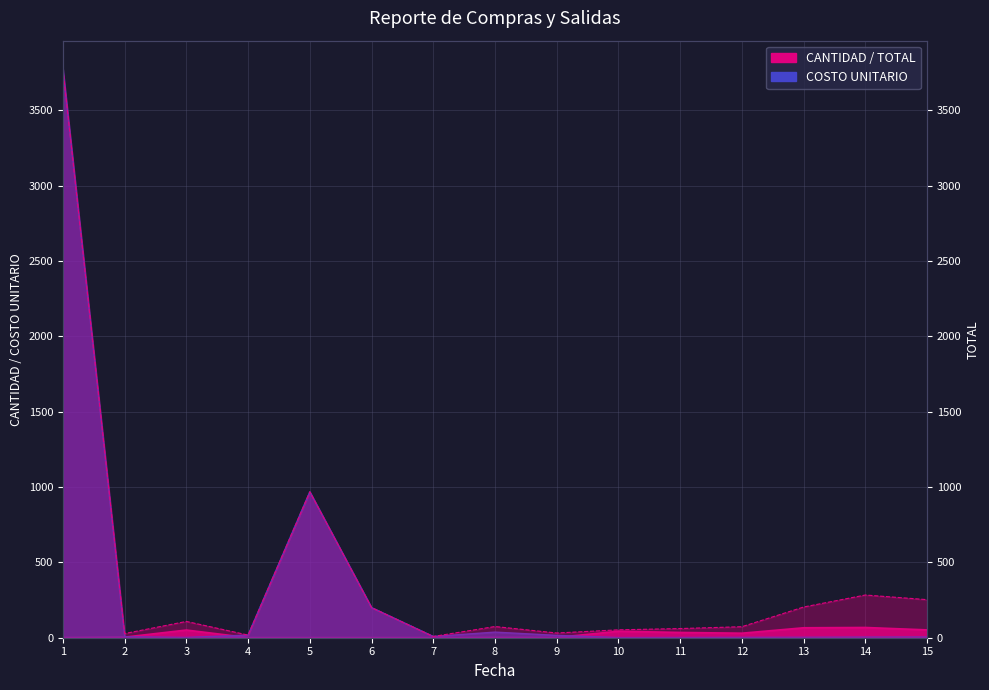

What is the difference between the maximum and minimum values in the COSTO UNITARIO series?

3773.4